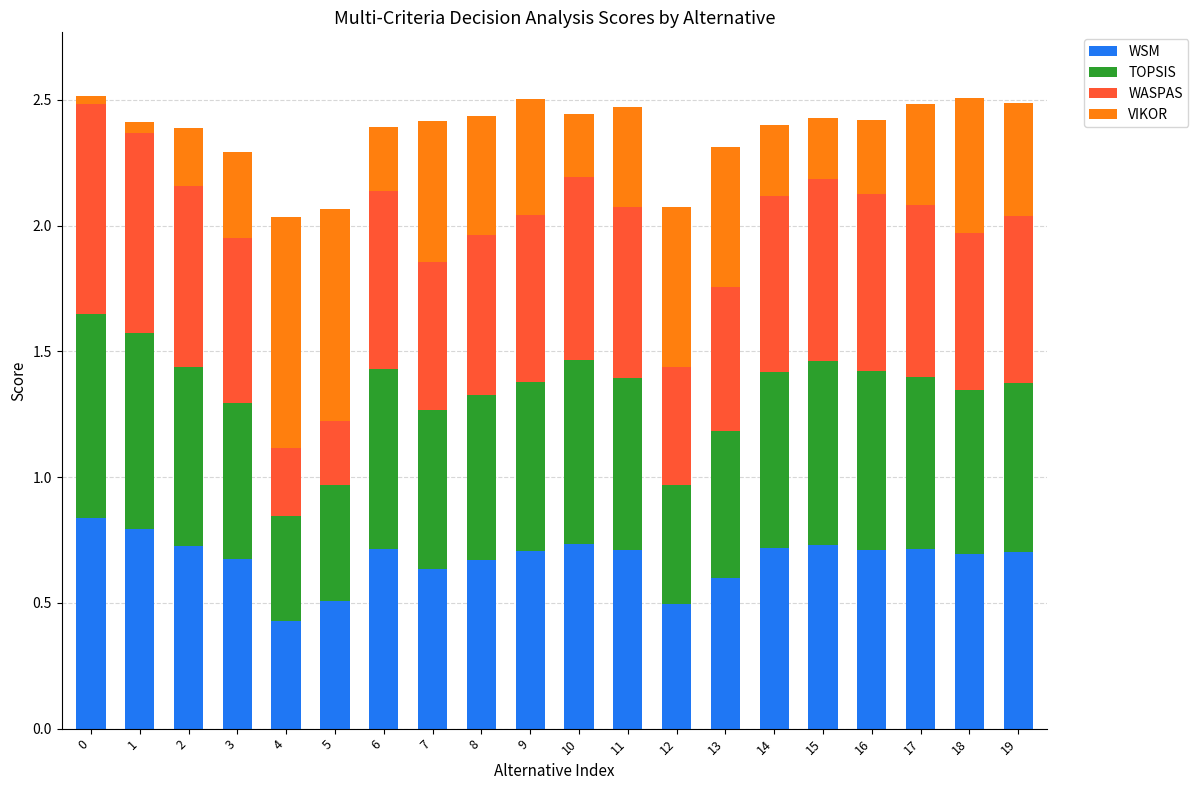

Which category has the lowest value in the WSM series?

4